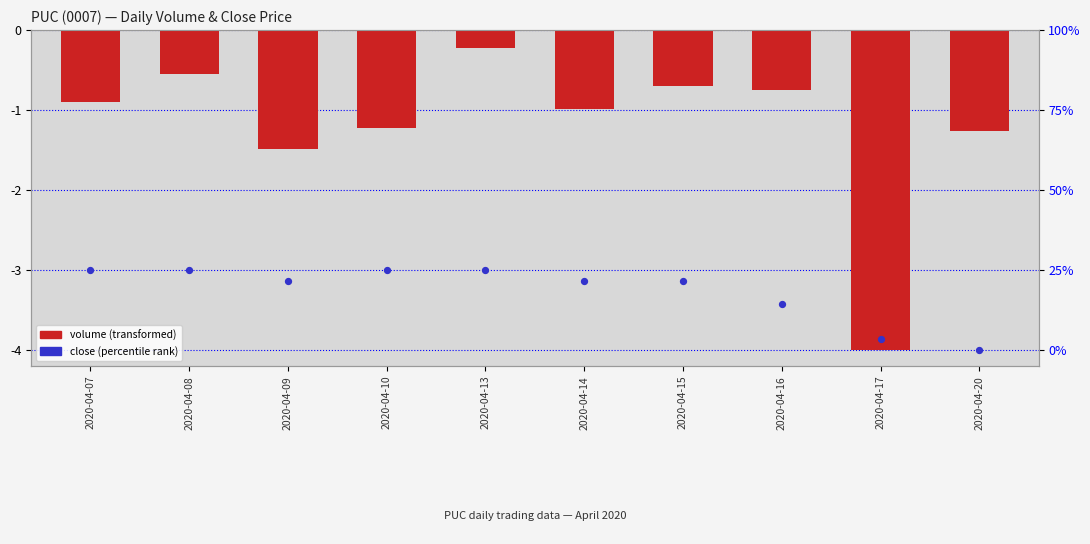

At how many categories does at least one series exceed -3?

9